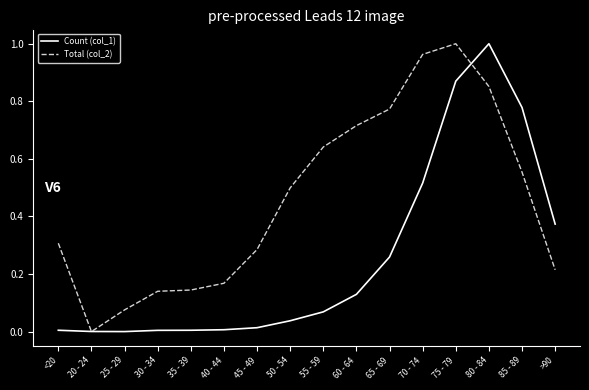

Which series has the largest total across all categories?

Total (col_2)